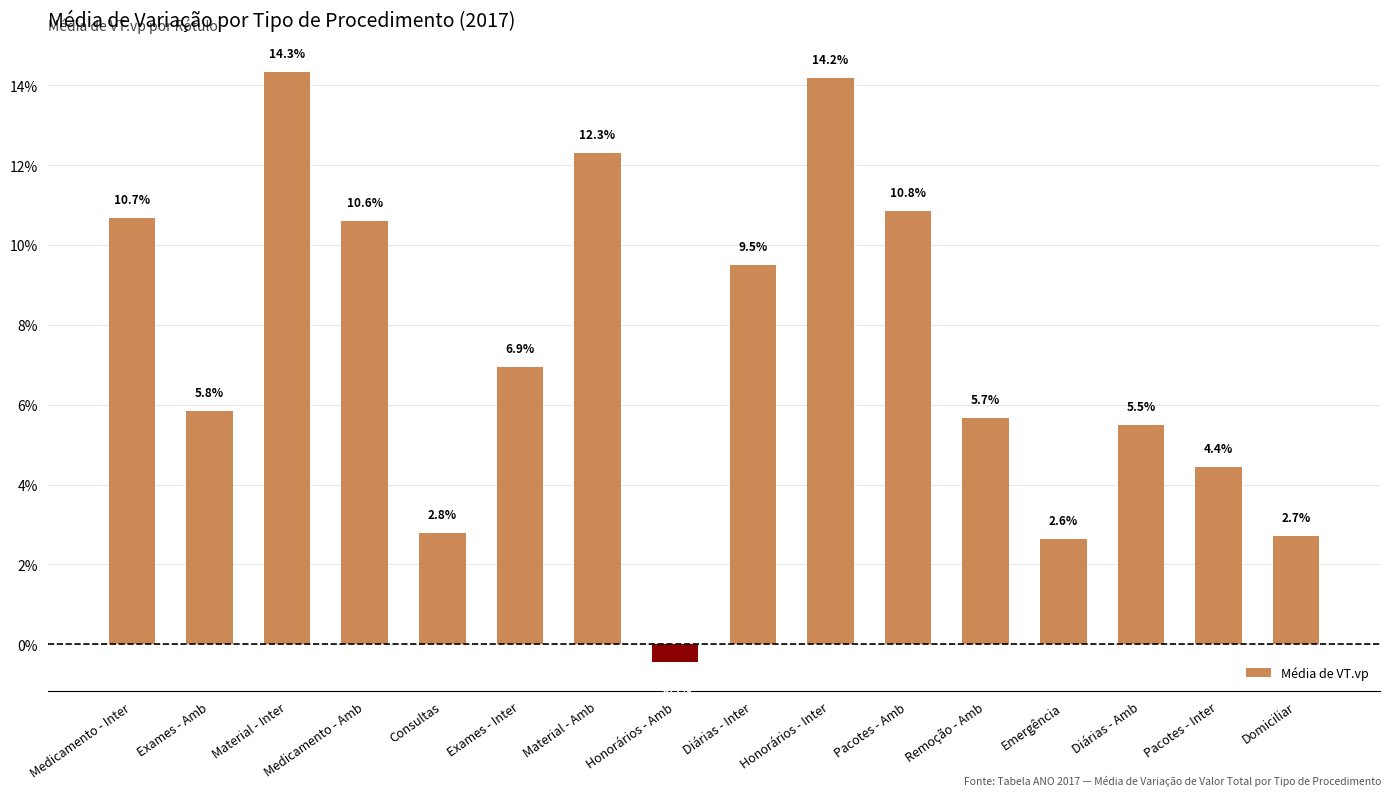

What position from the left is Honorários - Amb?

8